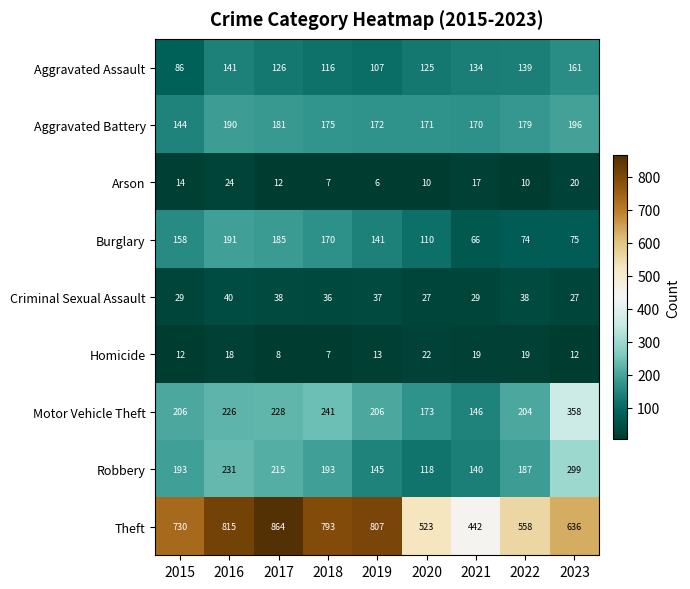

At which category is the sum across all series the highest?

2016